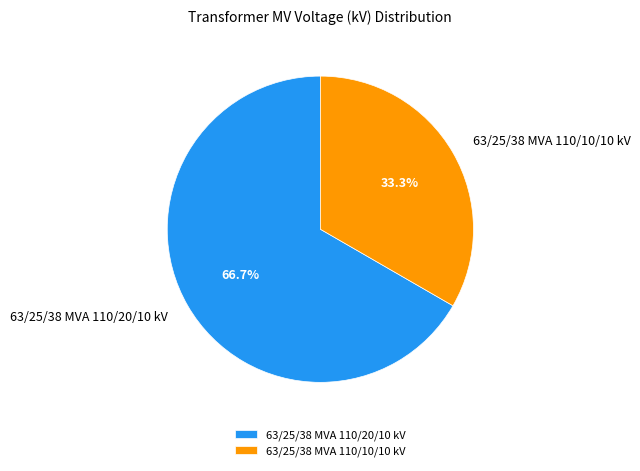

Which has a higher value, 63/25/38 MVA 110/10/10 kV or 63/25/38 MVA 110/20/10 kV?

63/25/38 MVA 110/20/10 kV